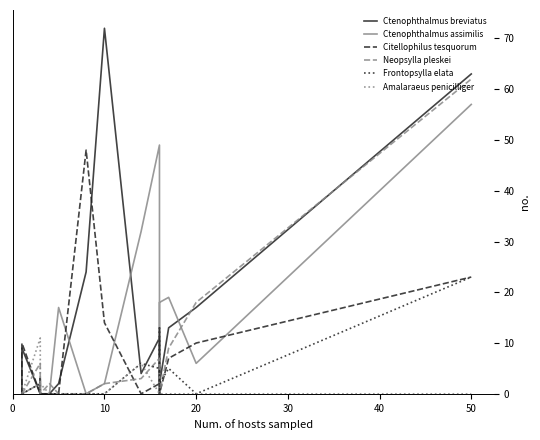

How many interior local valleys does the Neopsylla pleskei series have?

1